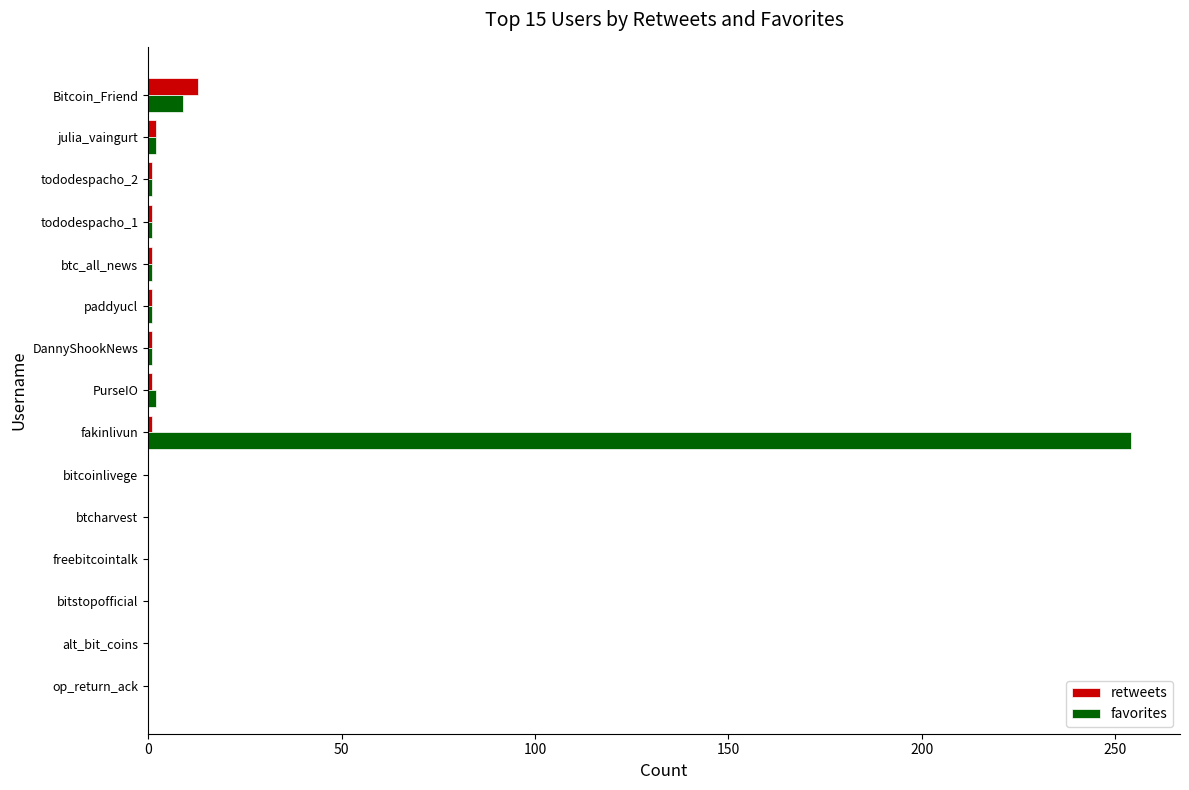

Which label corresponds to the largest value in the chart?

fakinlivun